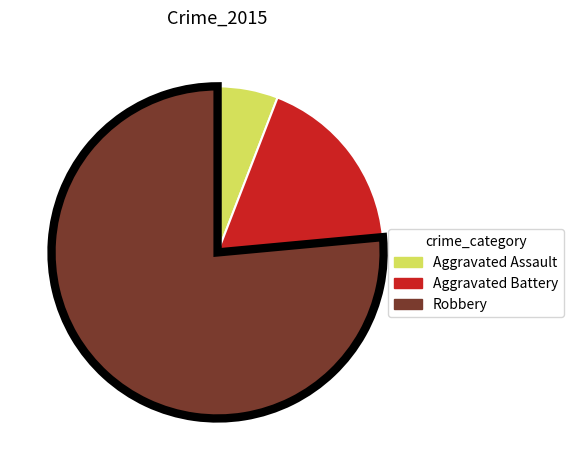

Do Aggravated Assault and Robbery together represent more than half of the pie?

Yes